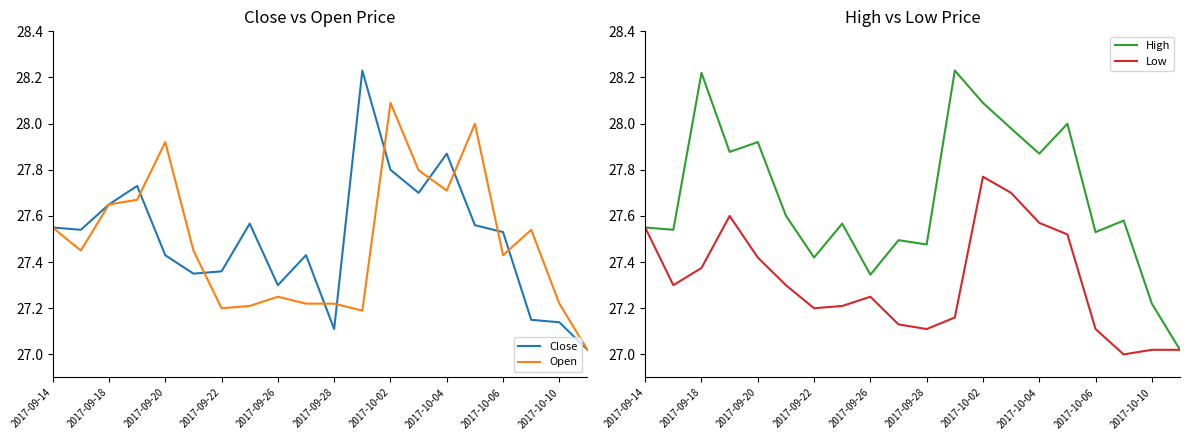

What is the greatest value displayed?

28.2